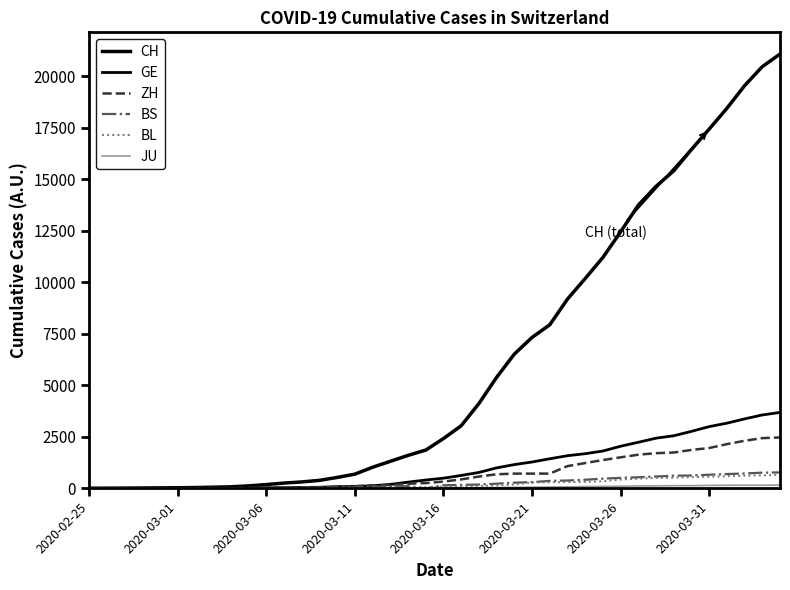

At how many categories does at least one series exceed 13233?

9